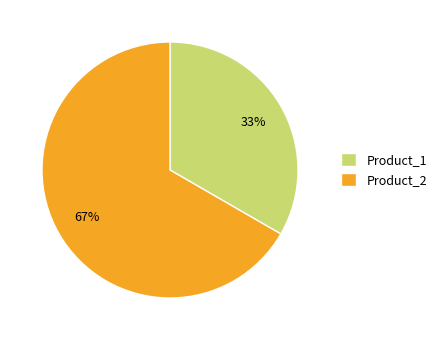

Is the sum of Product_1 and Product_2 greater than half?

Yes